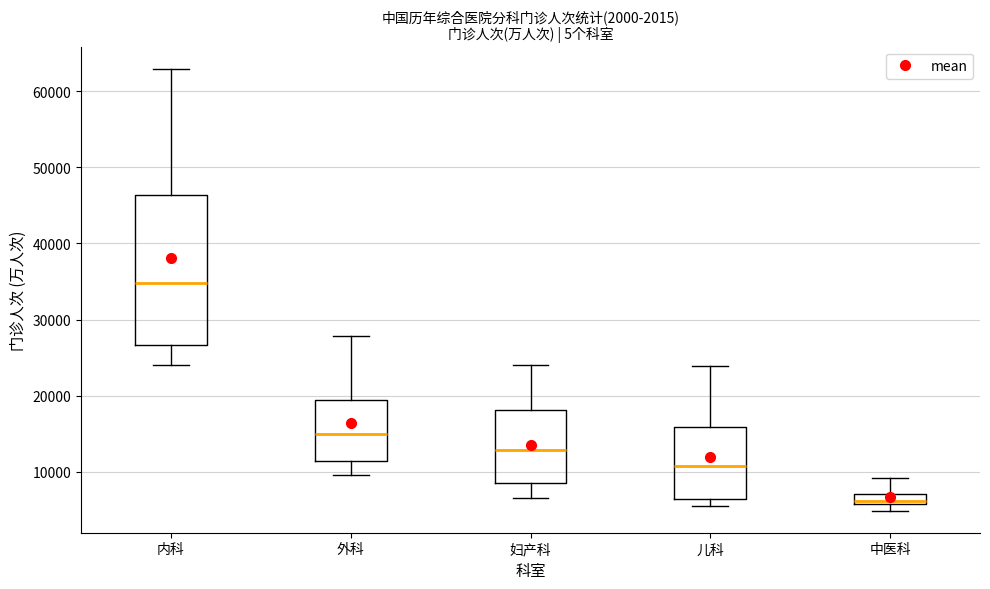

Where does the upper whisker of the box for 外科 end on the y-axis? The values are not printed on the chart, so give them approximately, as read against the axis.

28000